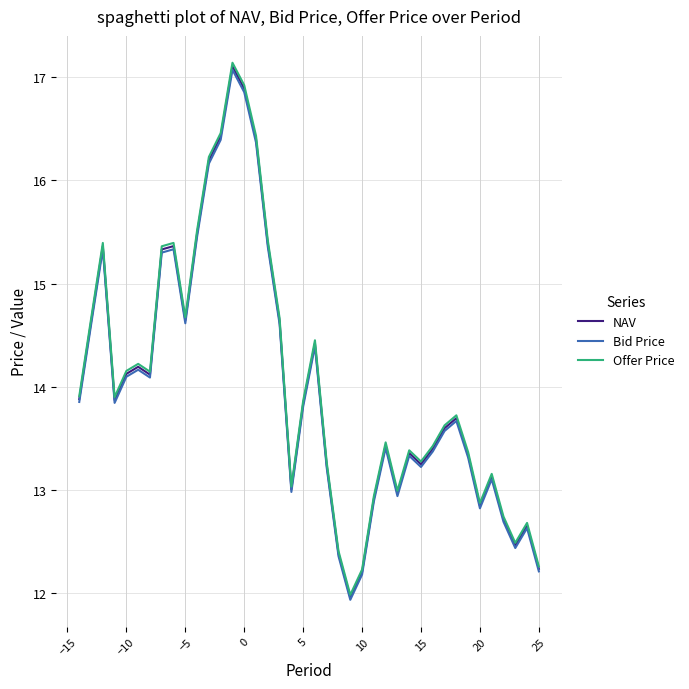

What is the minimum value shown in the chart?

11.9